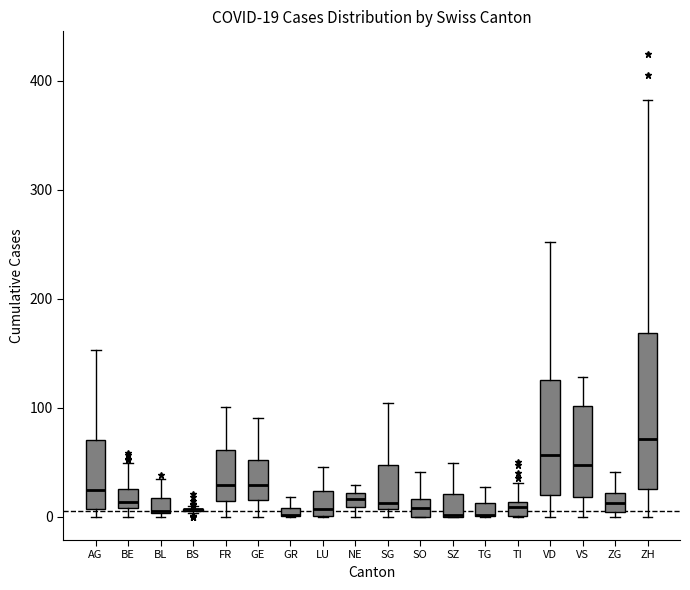

Comparing the boxes themselves (not the whiskers), which one is the tallest?

ZH